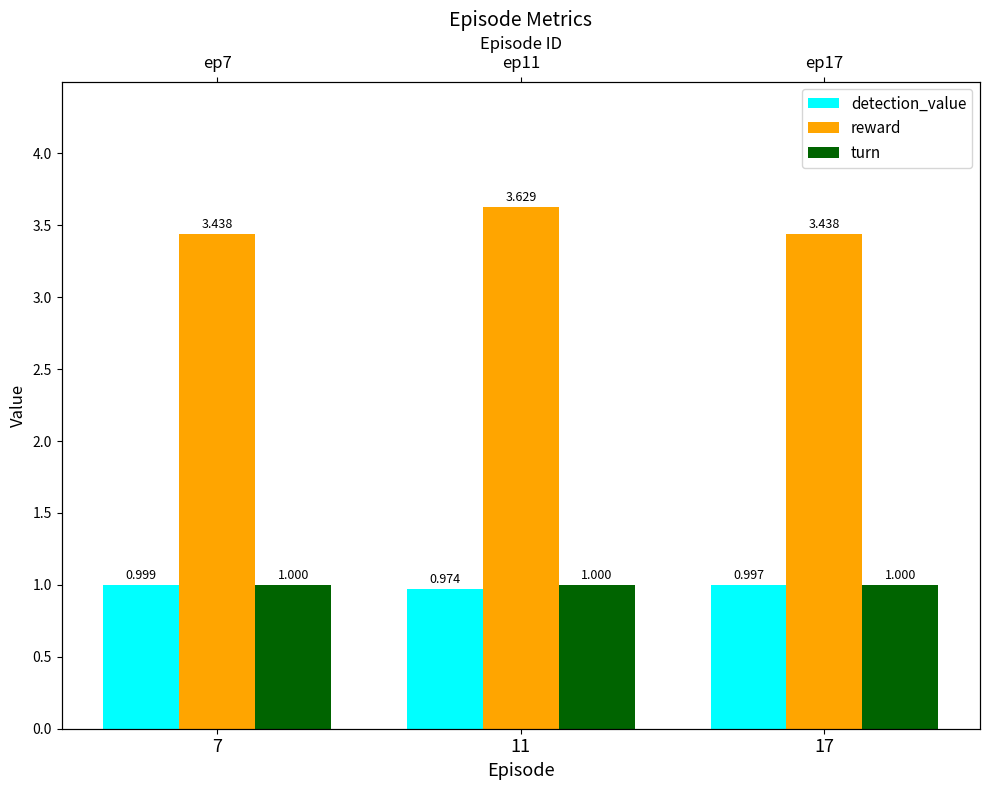

Between 17 and 7, which is larger?

7